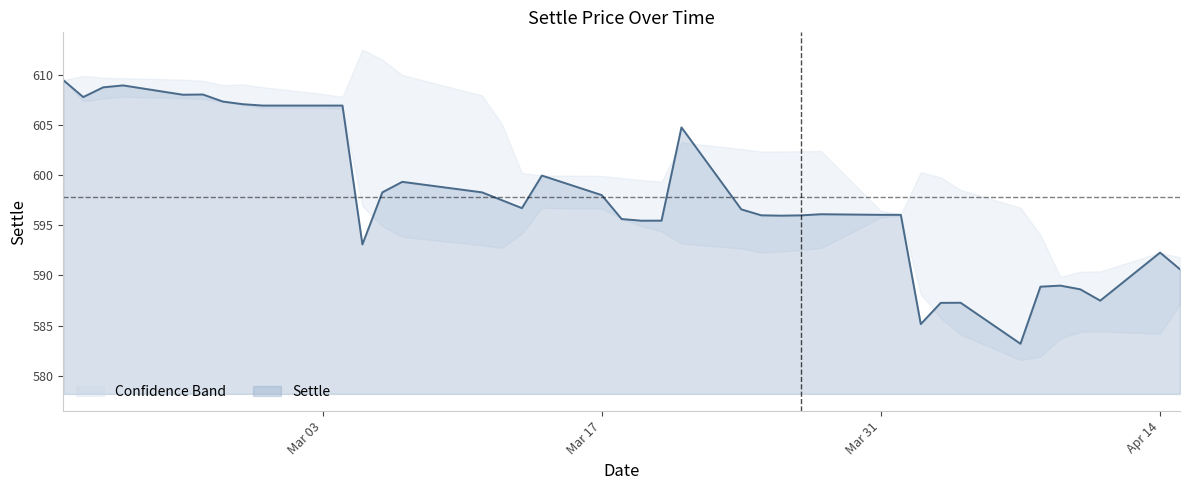

True or false: the data shows 596.1 at 2014-03-28.

True